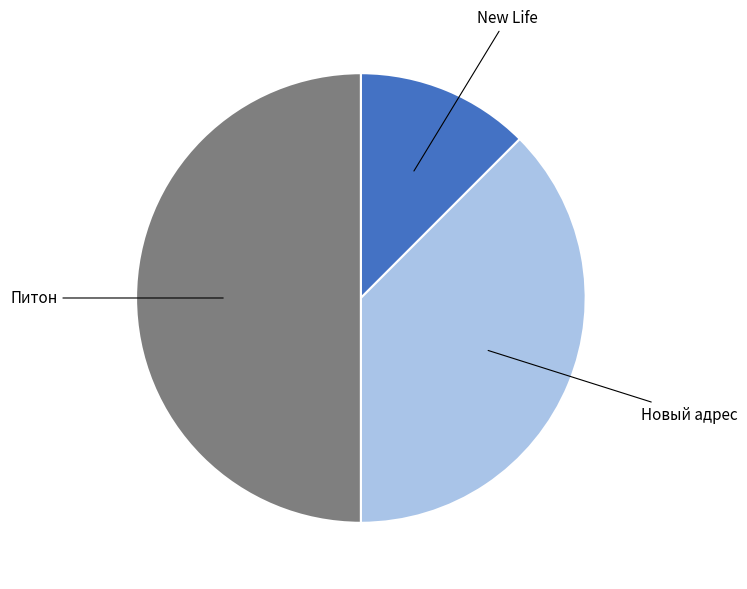

Count the number of slices in the pie.

3